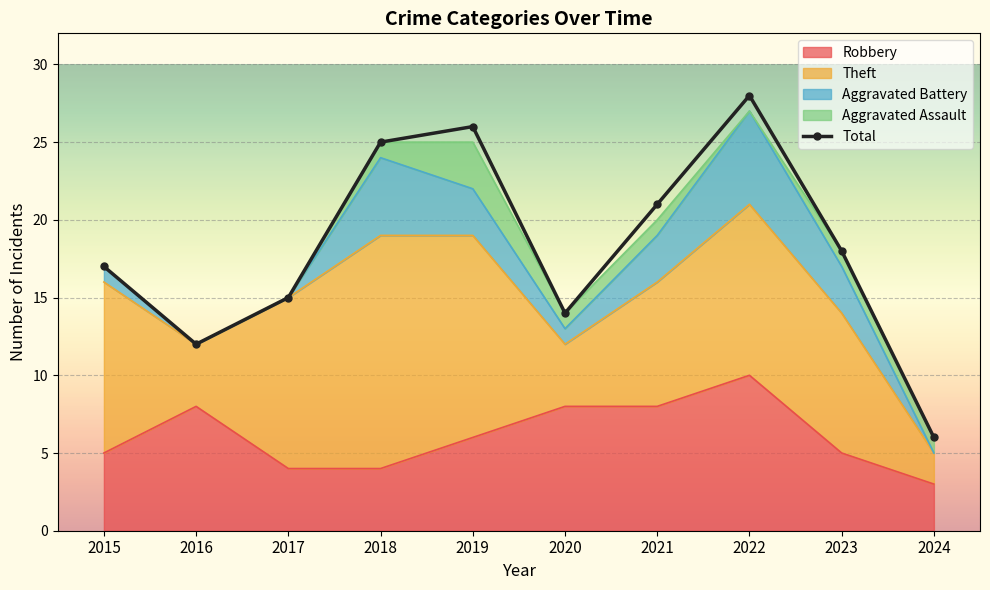

What is the sum of all values?

182